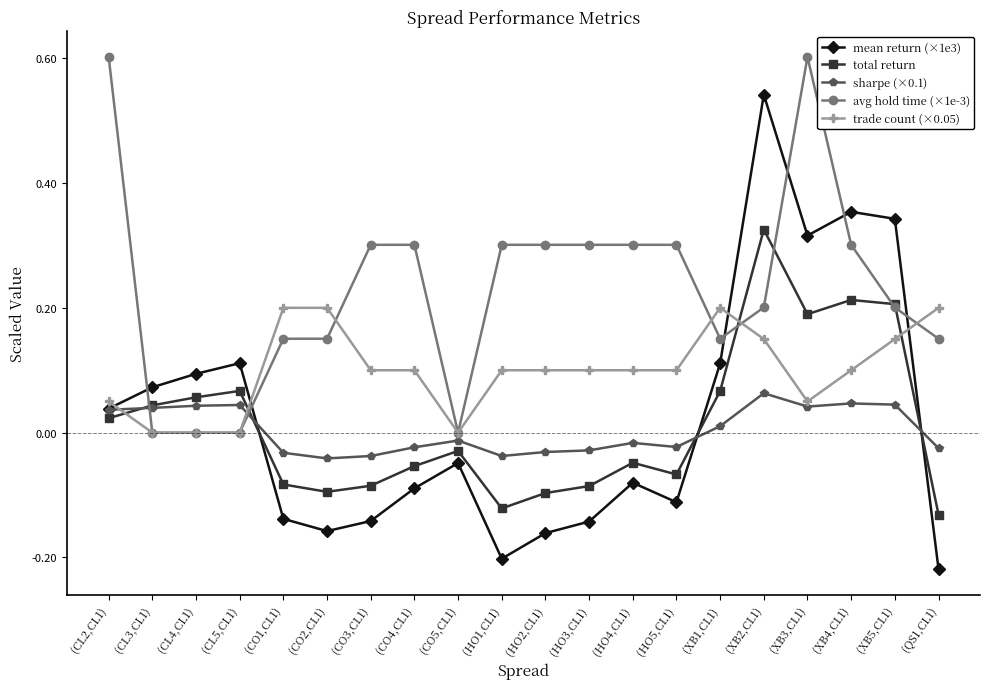

What are all the series names shown in the legend?

mean return (×1e3), total return, sharpe (×0.1), avg hold time (×1e-3), trade count (×0.05)